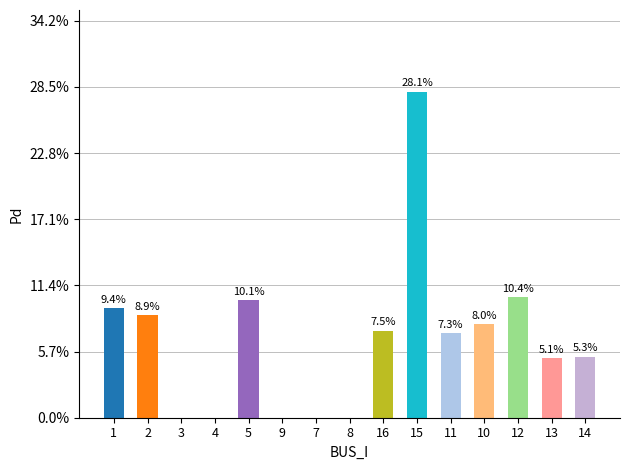

How many values are between 0 and 1?

15